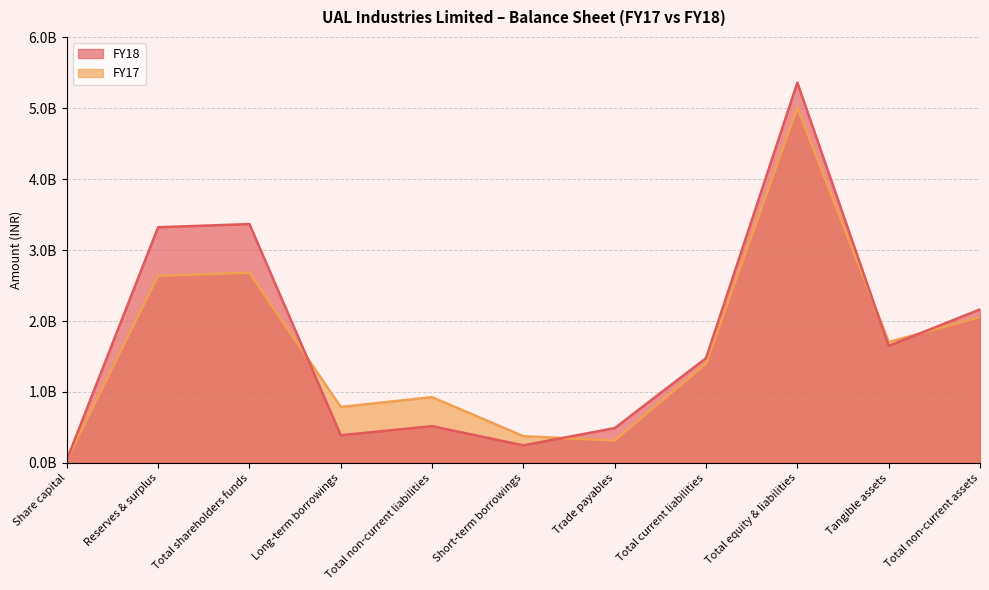

Does the chart have visible grid lines?

Yes